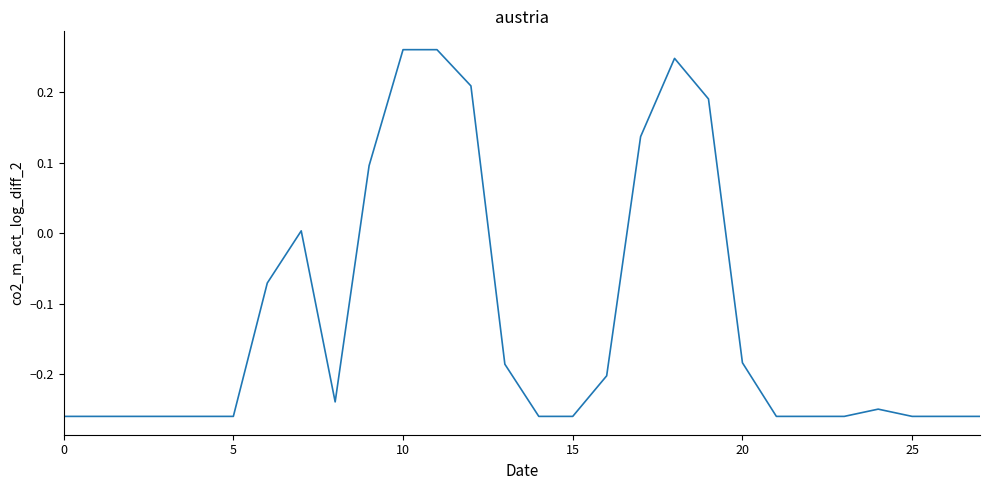

What is the difference between the maximum and minimum values?

0.5